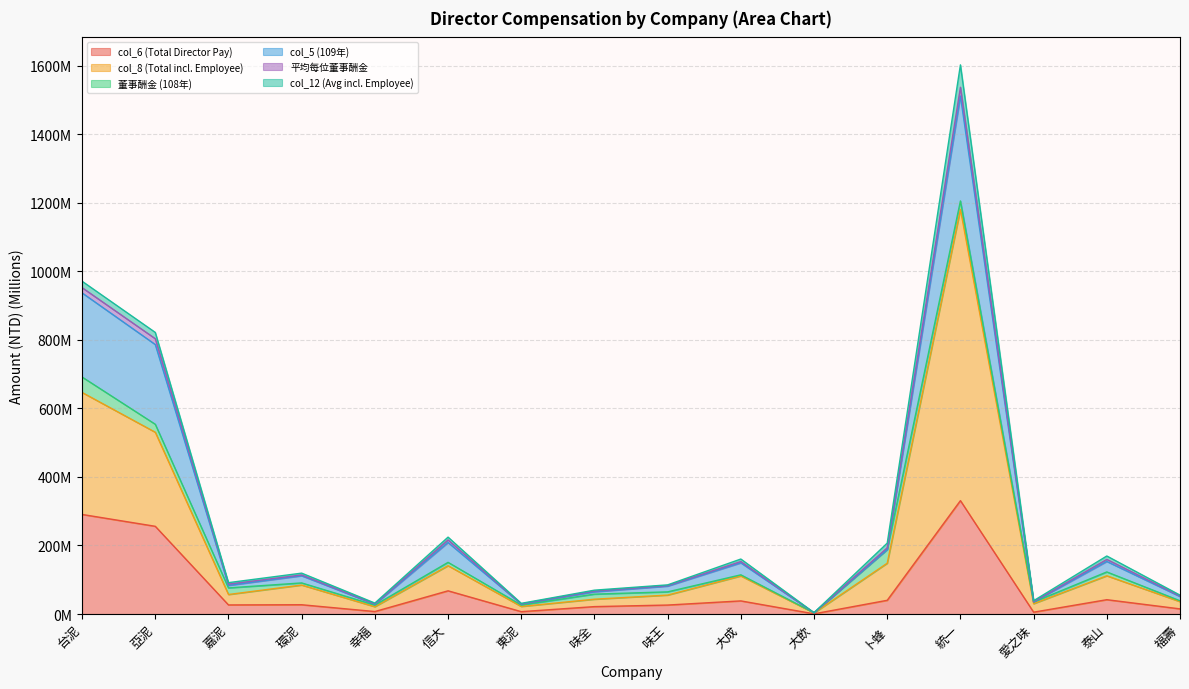

What are all the series names shown in the legend?

col_6 (Total Director Pay), col_8 (Total incl. Employee), 董事酬金 (108年), col_5 (109年), 平均每位董事酬金, col_12 (Avg incl. Employee)